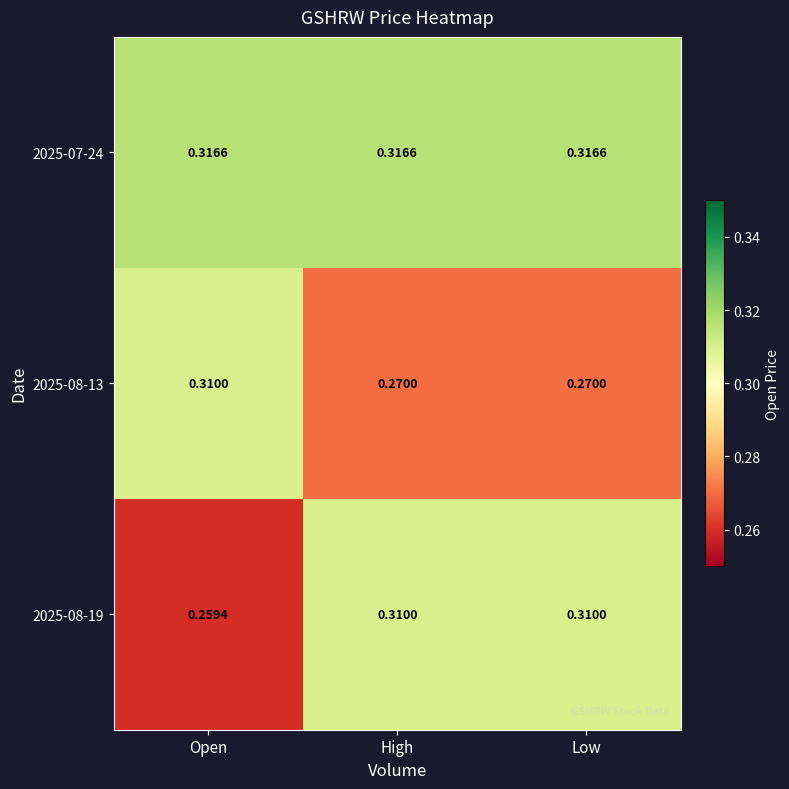

At which label does 2025-08-13 reach its peak?

Open